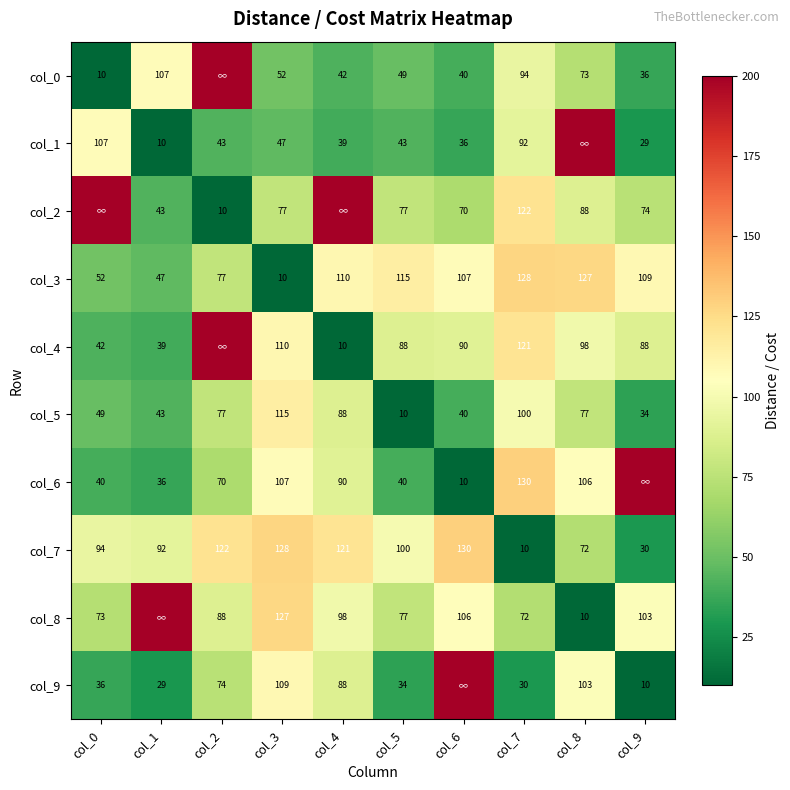

What is the highest value of the col_3 series?

128